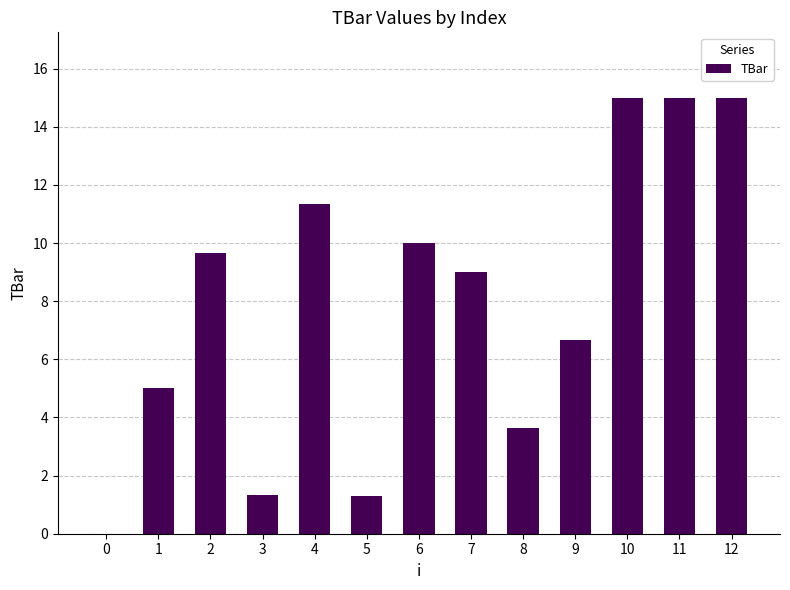

Reading left to right, list all the values displayed in this chart.

0=0.0	1=5.0	2=9.6	3=1.3	4=11.4	5=1.3	6=10.0	7=9.0	8=3.6	9=6.7	10=15.0	11=15.0	12=15.0